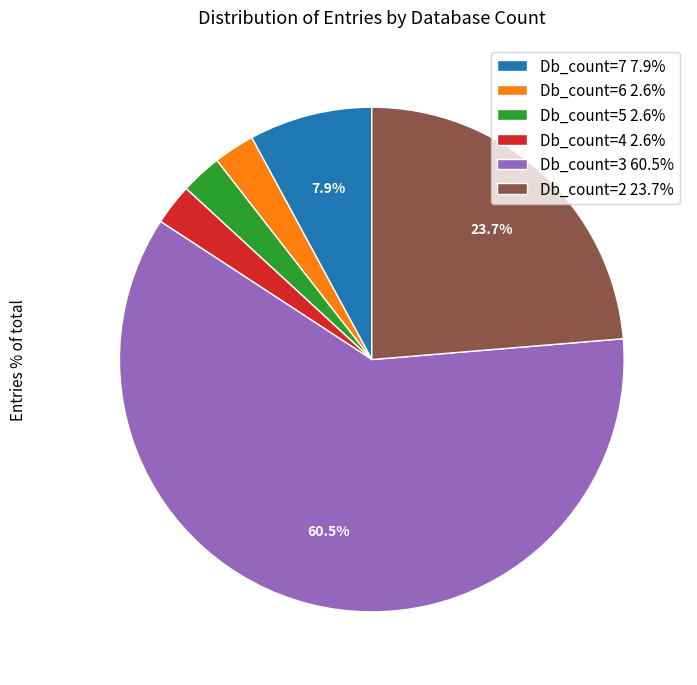

What is the ratio of the value at Db_count=5 2.6% to the value at Db_count=4 2.6%?

1.0